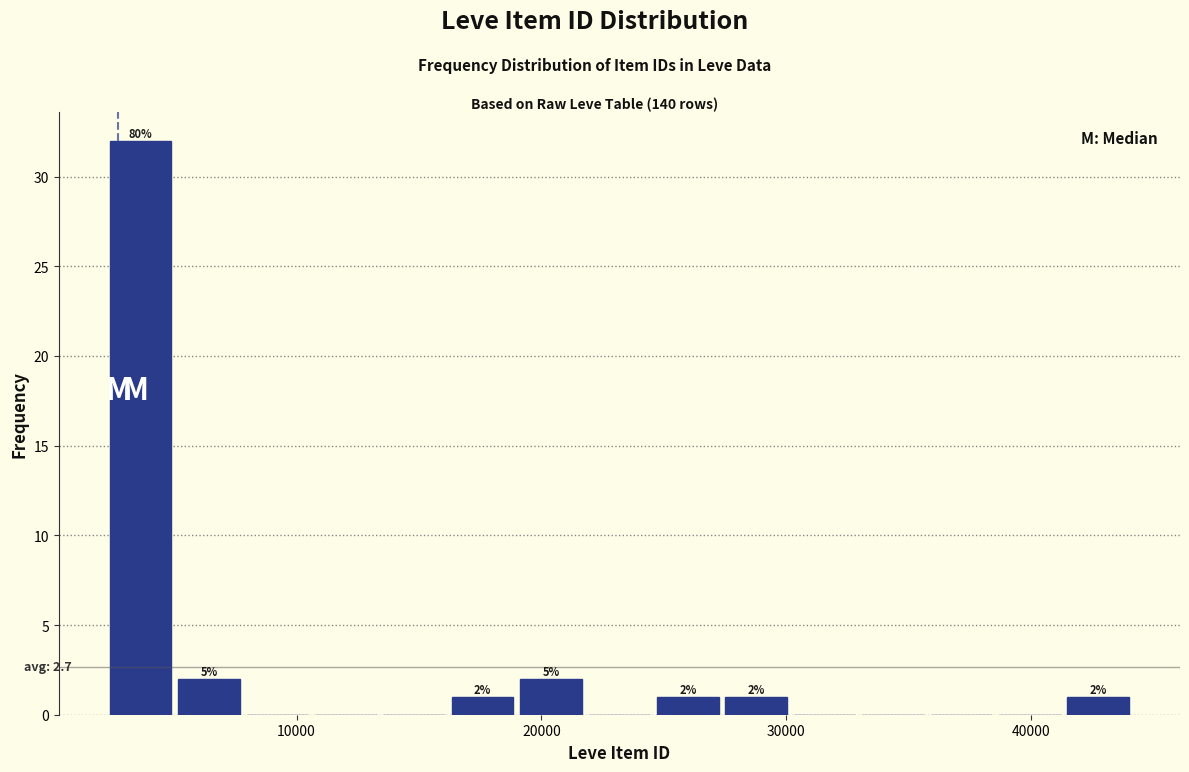

Read against the x-axis, roughly where is the centre of the tallest bar?

4000